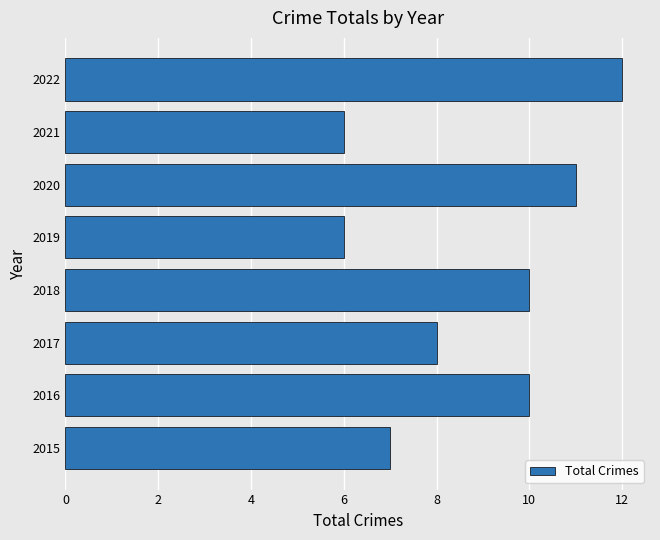

True or false: the data shows 11 at 2020.

True